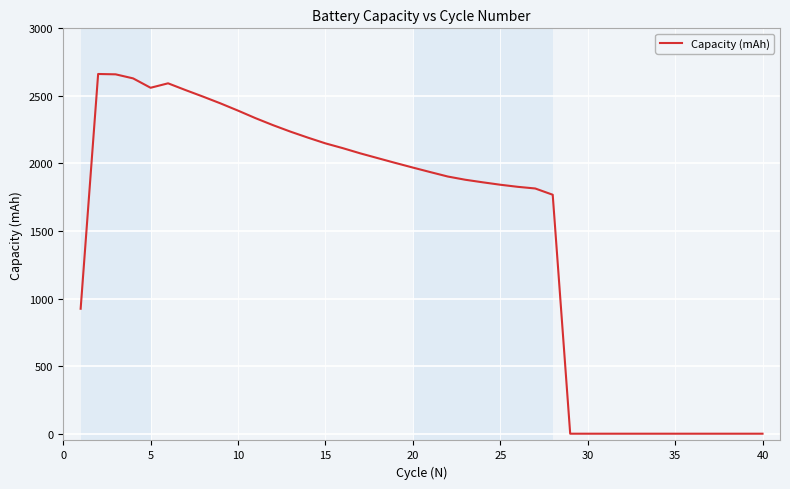

What is the difference between the maximum and minimum values?

2662.2